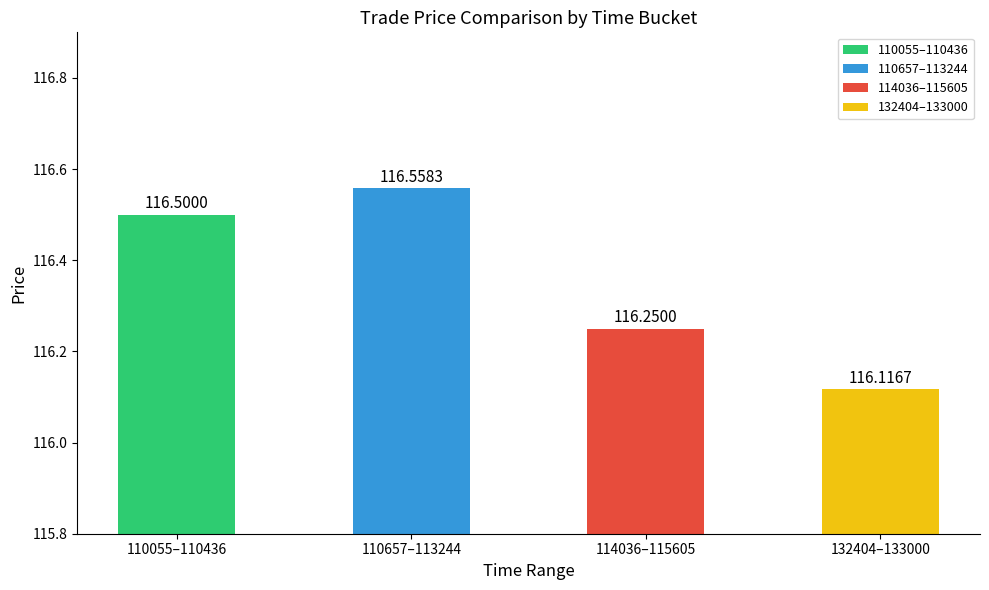

Which category has the highest value across all series?

110657–113244